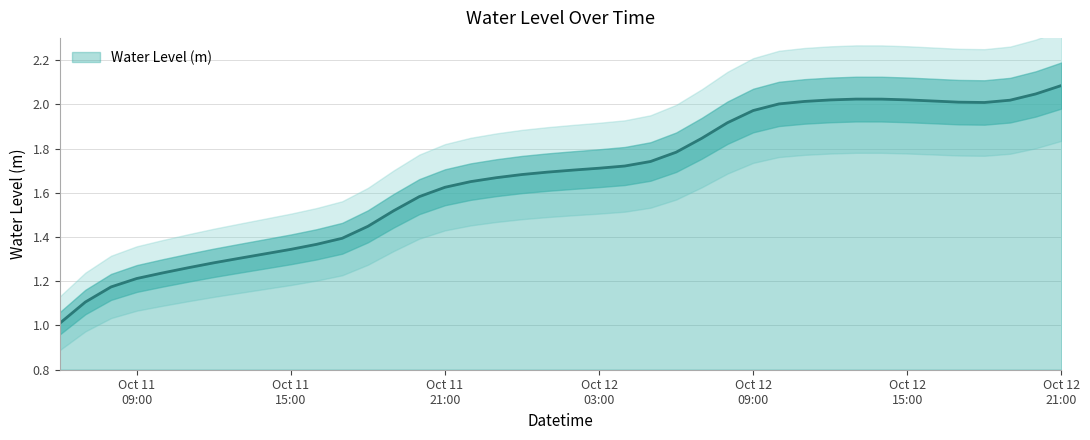

Does the chart have visible grid lines?

Yes